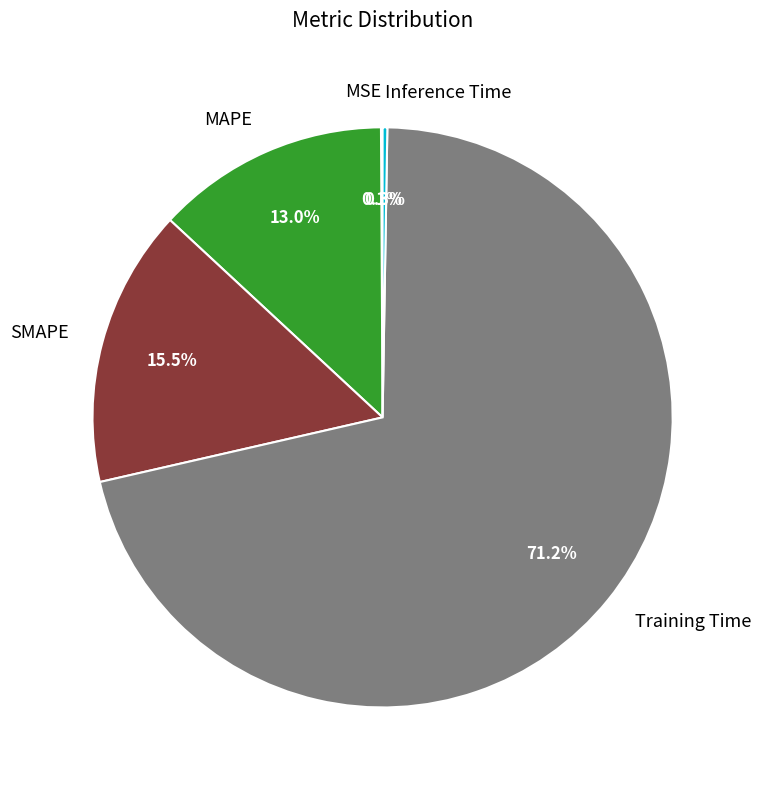

What portion of the pie excludes MAPE?

87.0%